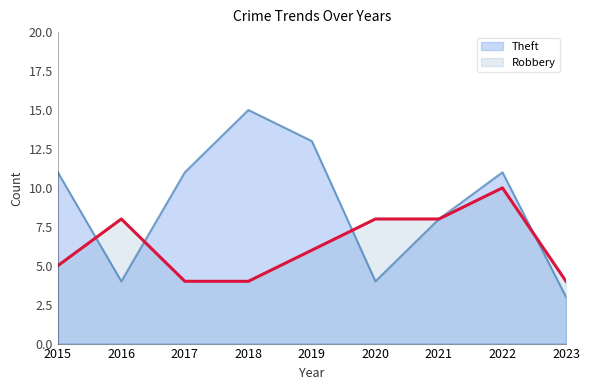

What is the maximum value shown in the chart?

15